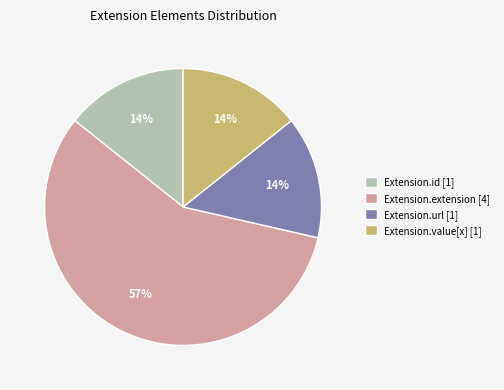

To the nearest percent, what portion does Extension.url represent?

14%